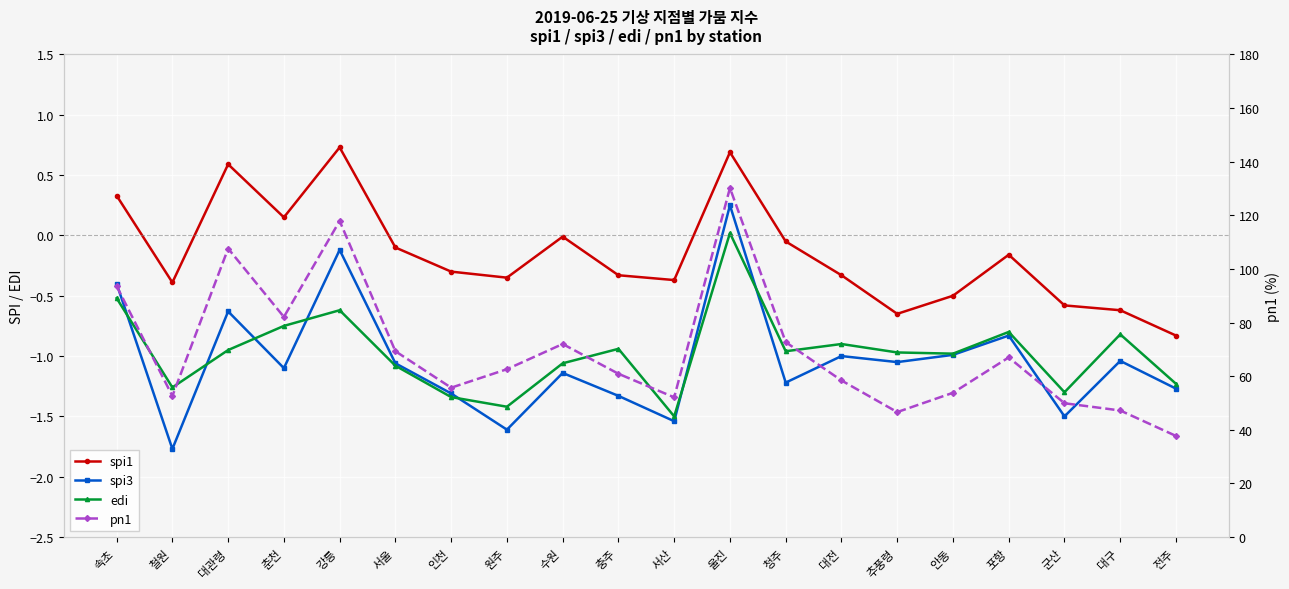

Reading left to right, transcribe all the data shown in this chart.

spi1: 0.3	-0.4	0.6	0.1	0.7	-0.1	-0.3	-0.3	-0.0	-0.3	-0.4	0.7	-0.1	-0.3	-0.7	-0.5	-0.2	-0.6	-0.6	-0.8
spi3: -0.4	-1.8	-0.6	-1.1	-0.1	-1.1	-1.3	-1.6	-1.1	-1.3	-1.5	0.2	-1.2	-1.0	-1.1	-1.0	-0.8	-1.5	-1.0	-1.3
edi: -0.5	-1.3	-0.9	-0.8	-0.6	-1.1	-1.3	-1.4	-1.1	-0.9	-1.5	0.0	-1.0	-0.9	-1.0	-1.0	-0.8	-1.3	-0.8	-1.2
pn1: 93.6	52.6	107.6	82.1	117.9	69.3	55.7	62.6	72.0	60.9	52.1	130.2	72.7	58.4	46.6	53.8	67.0	49.9	47.2	37.7